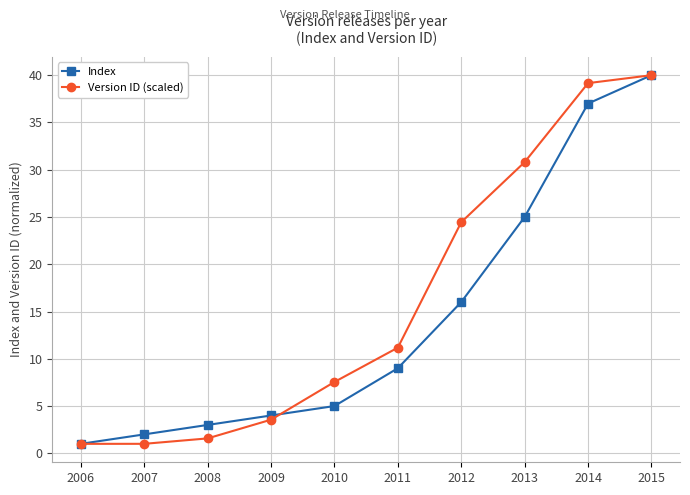

What is the difference between the highest and lowest values at 2008?

1.4